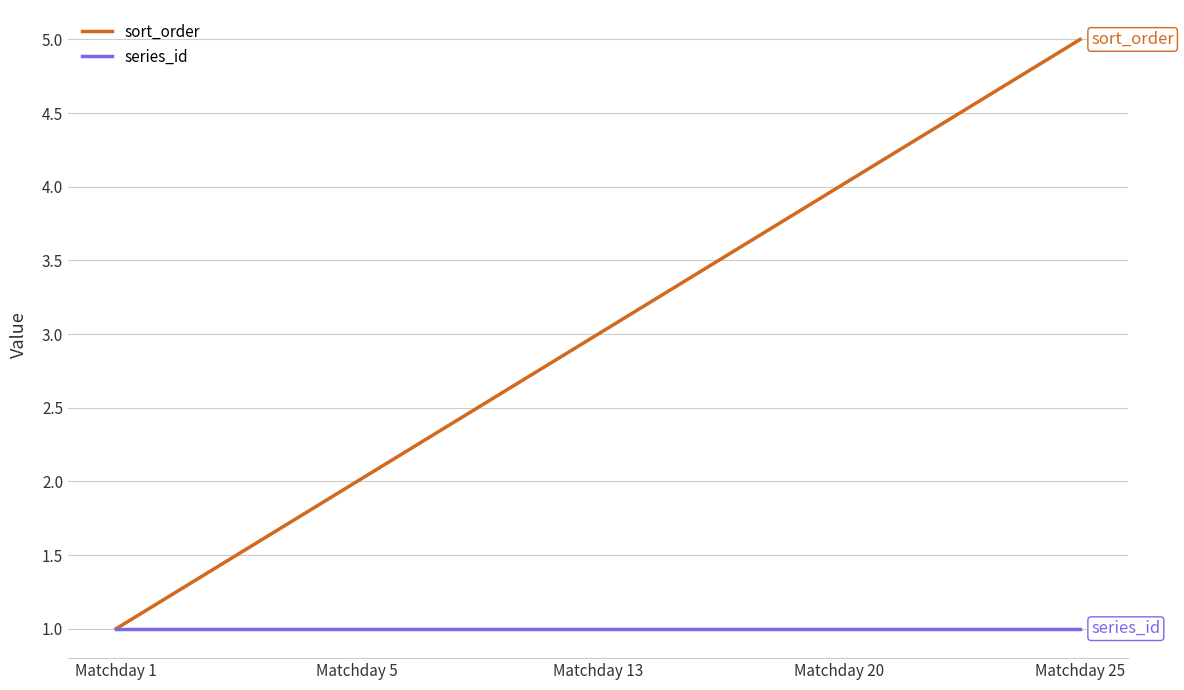

Rank the series by their maximum value, from lowest to highest.

series_id, sort_order